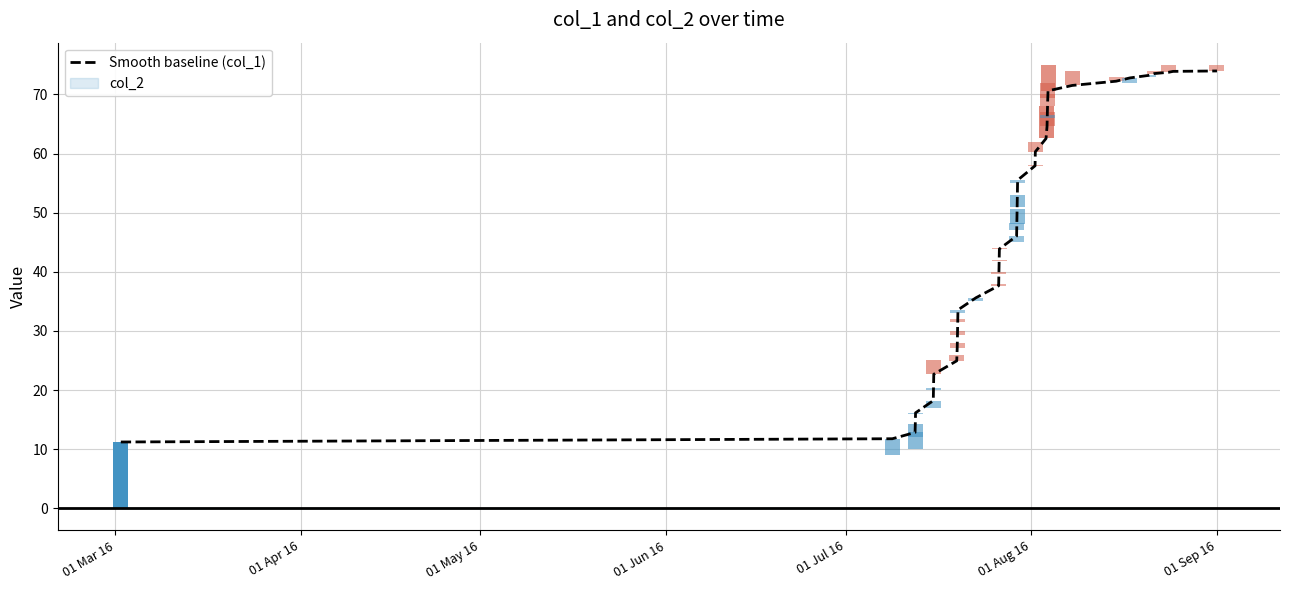

Reading left to right, extract all data points from this chart.

11.2	11.8	12.8	14.3	16.1	18.2	20.4	22.7	24.9	27.2	29.3	31.5	33.6	35.6	37.6	39.7	41.7	43.9	46.0	48.3	50.6	53.1	55.5	57.9	60.3	62.5	64.6	66.5	68.1	69.5	70.6	71.5	72.2	72.8	73.2	73.5	73.7	73.9	74.0